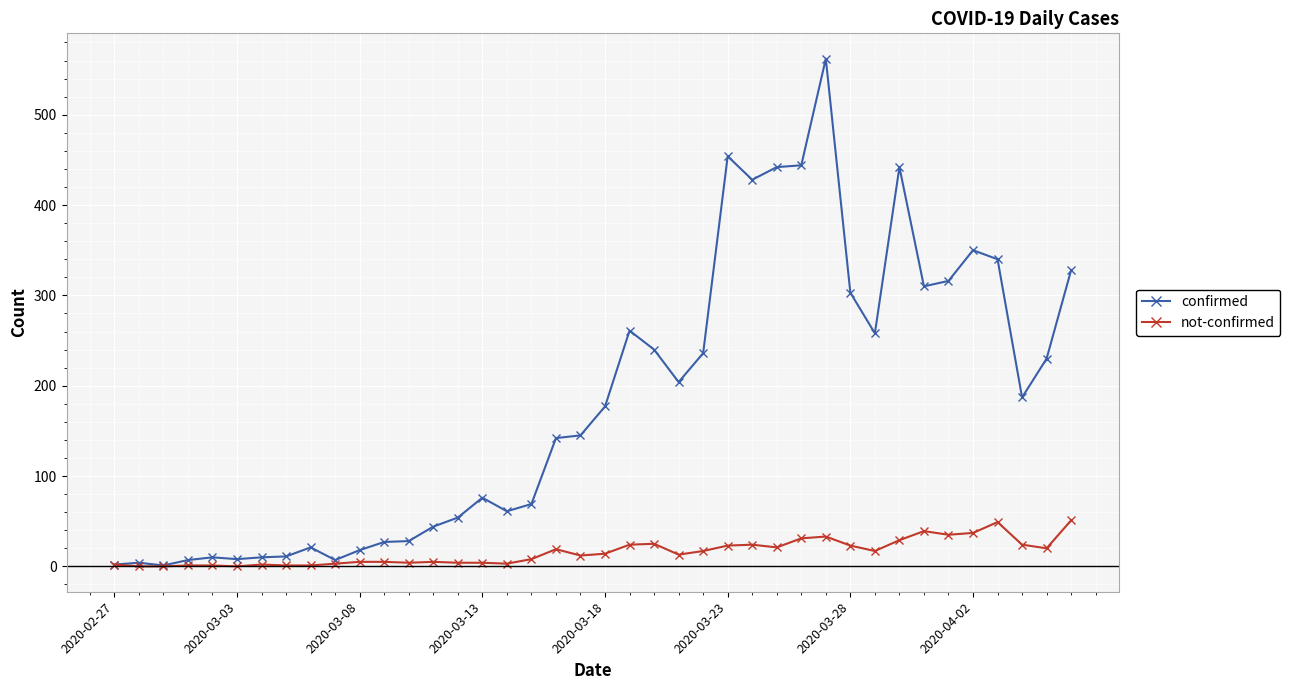

Rank the series by their average value, from highest to lowest.

confirmed, not-confirmed